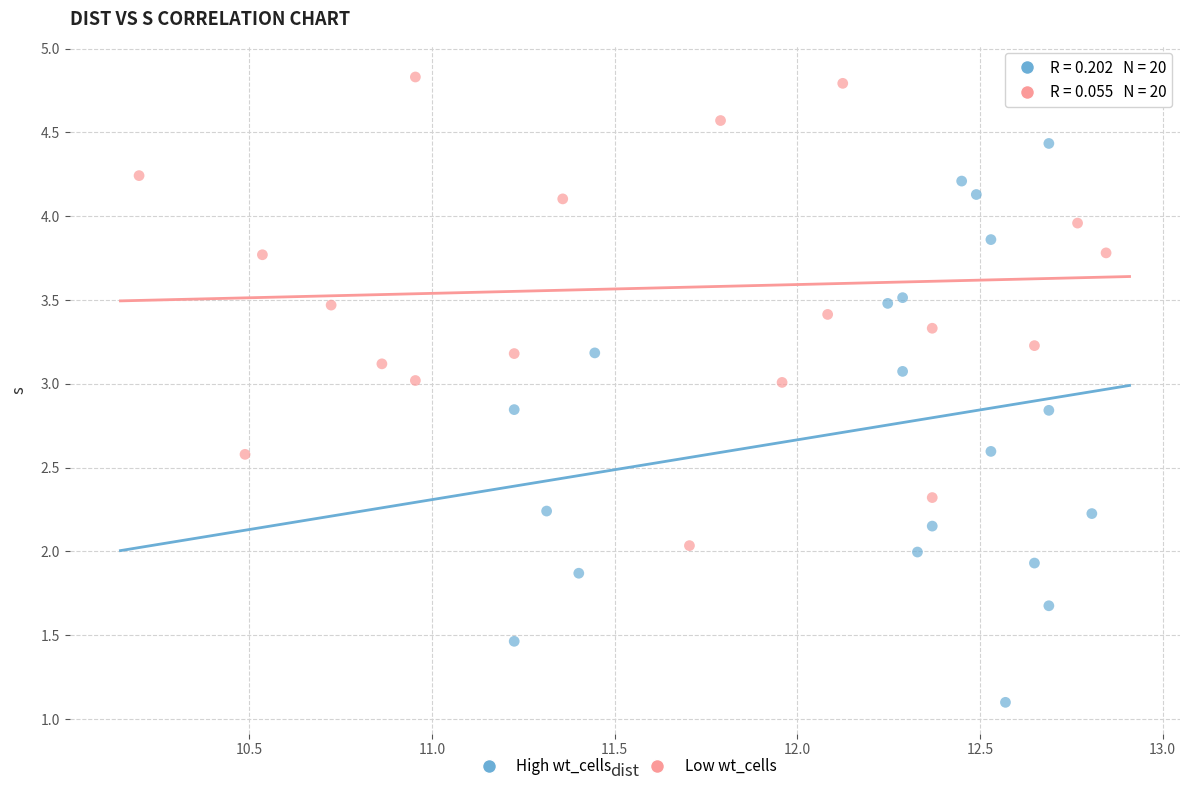

Which series contains the highest Y value?

Low wt_cells